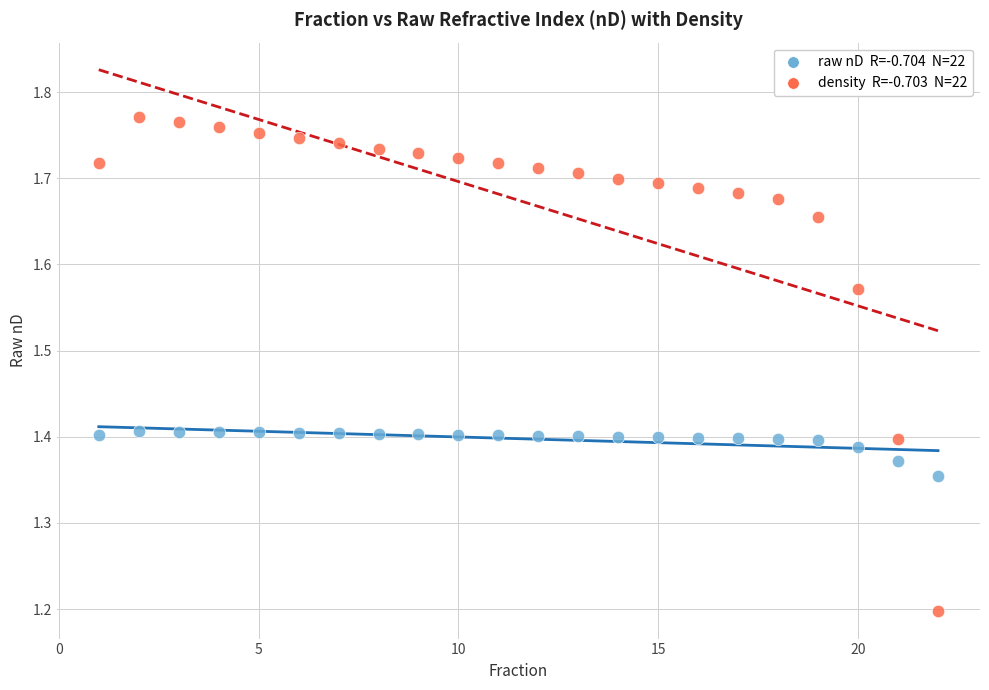

Across all series, what Y value is closest to 1?

1.2